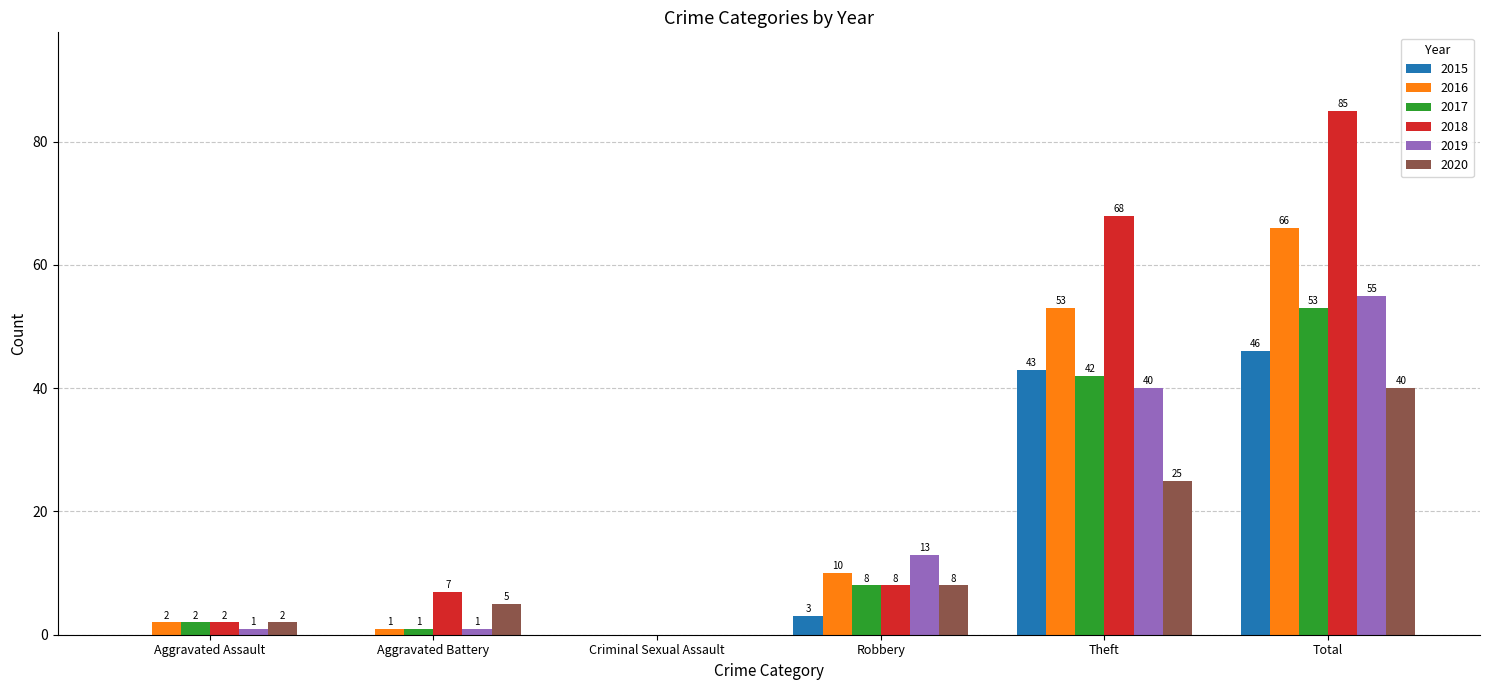

What are all the series names shown in the legend?

2015, 2016, 2017, 2018, 2019, 2020